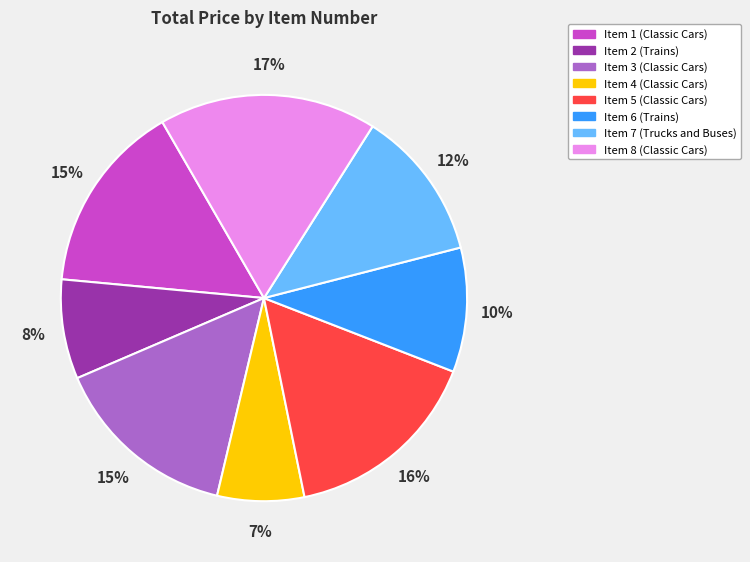

How many slices are in this pie chart?

8